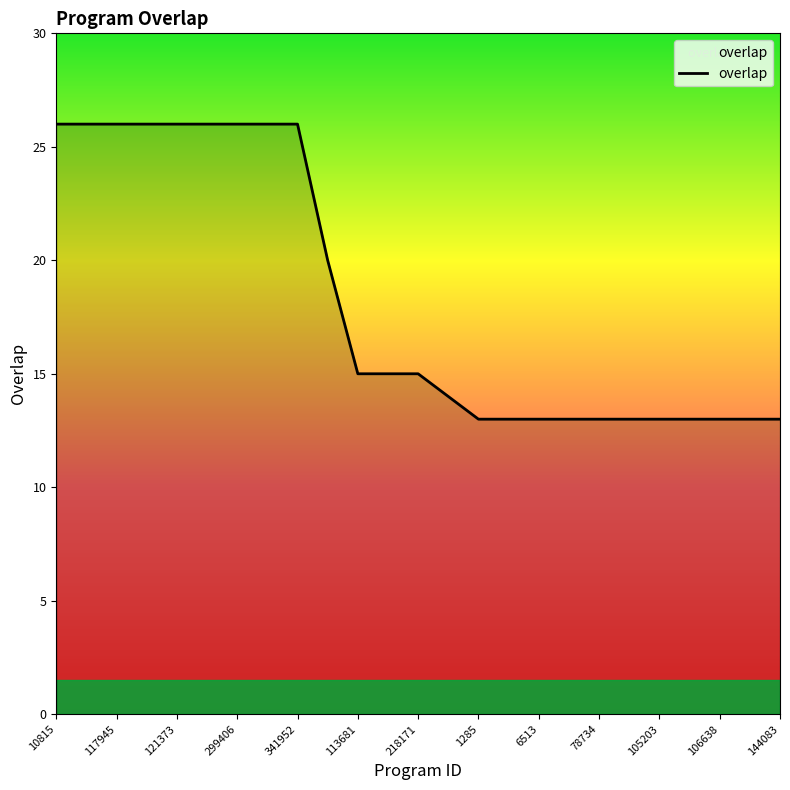

What is the smallest value displayed?

13